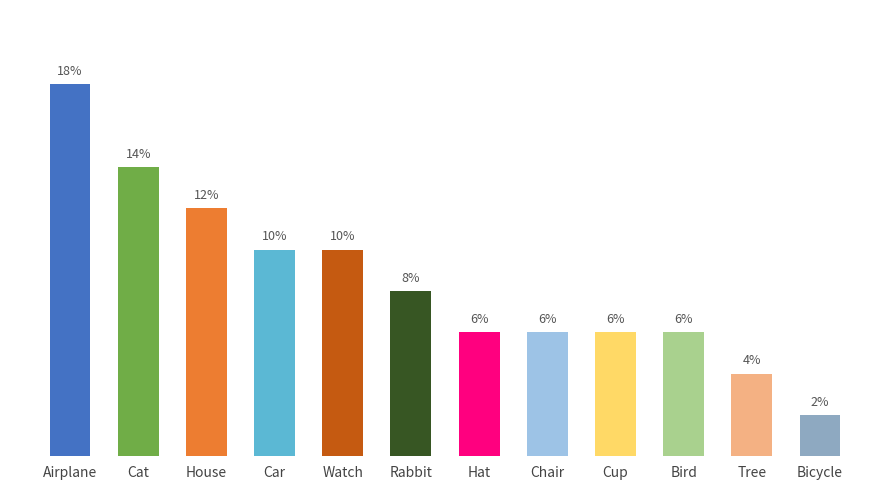

The value at Car is 9.8. True or false?

True